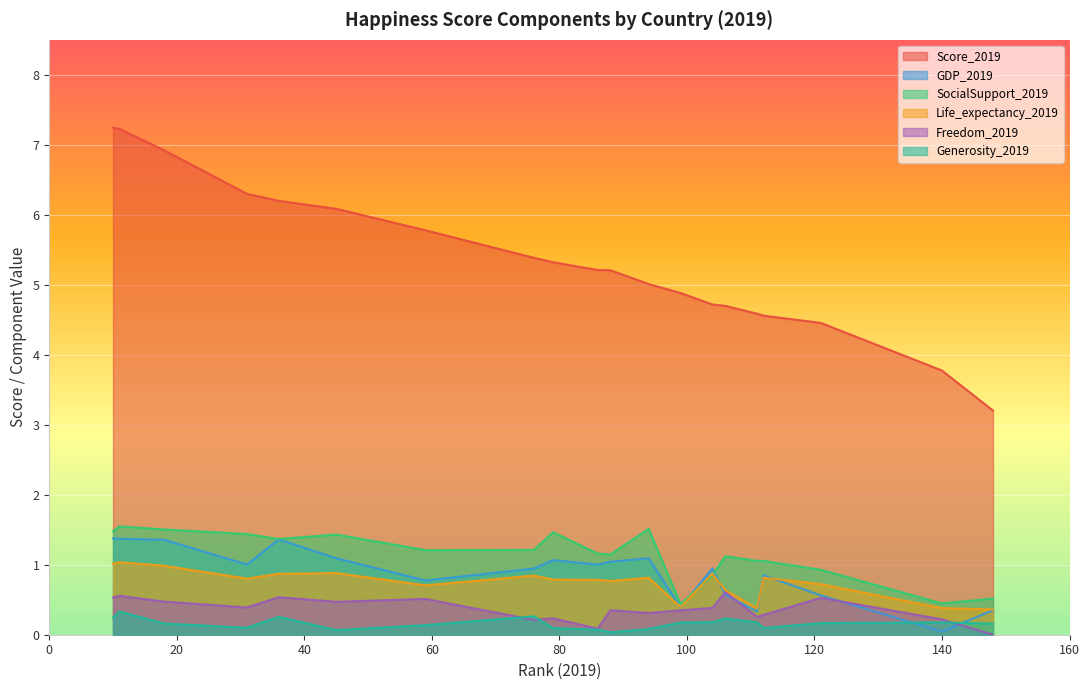

What is the value of the GDP_2019 point at the 20th from the left?

0.6